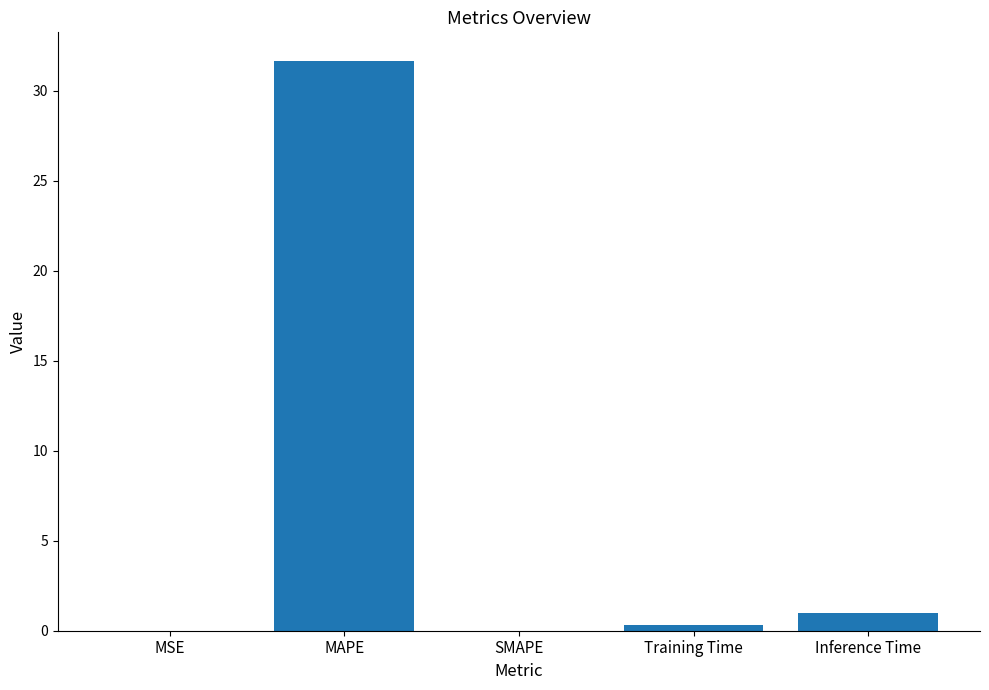

What is the sum of all values?

33.0